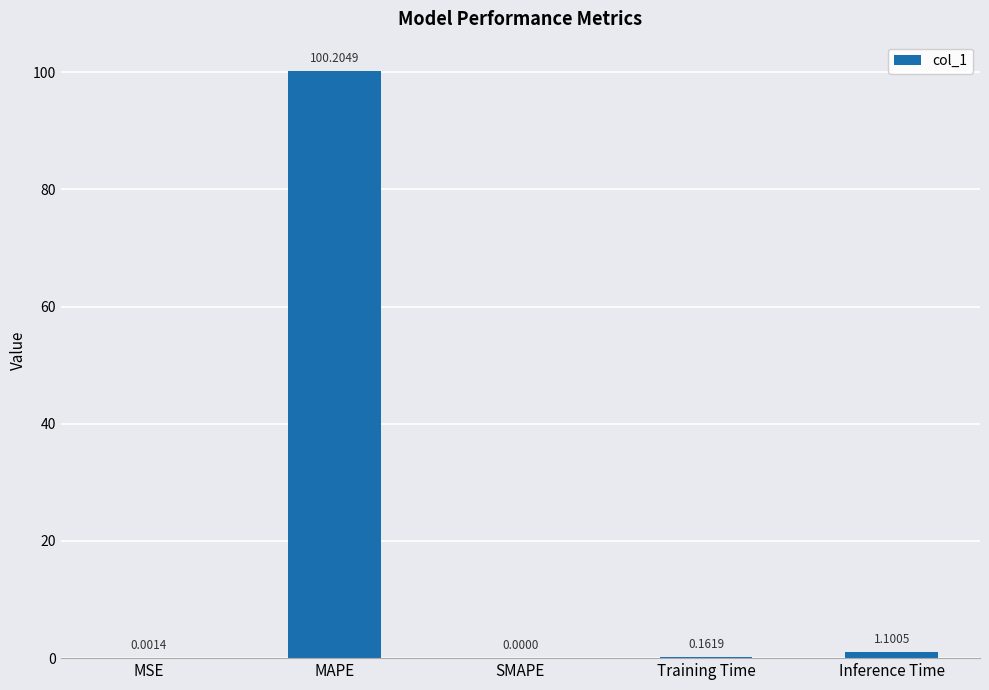

What is the sum of the values at Inference Time and SMAPE?

1.1